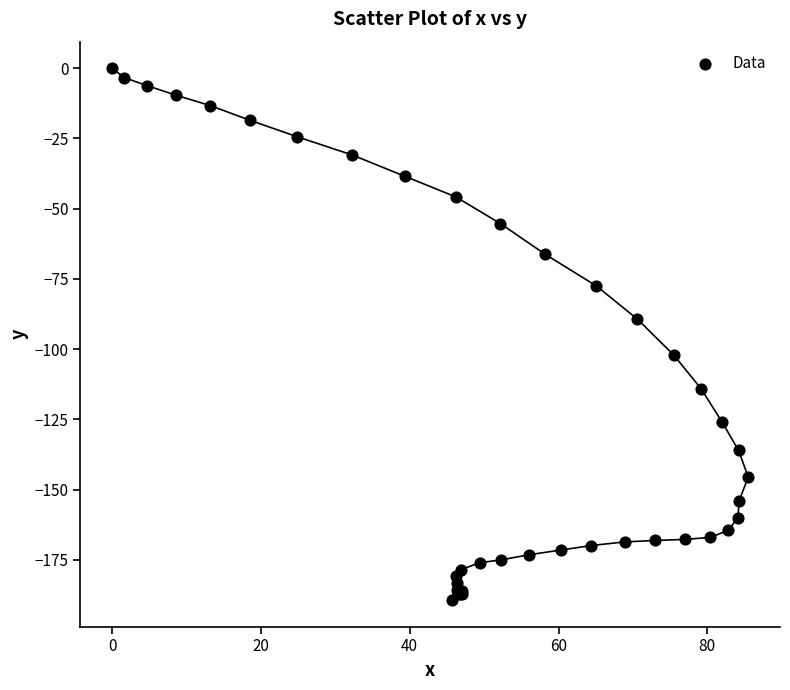

What Y value in the scatter plot is closest to -94?

-89.3